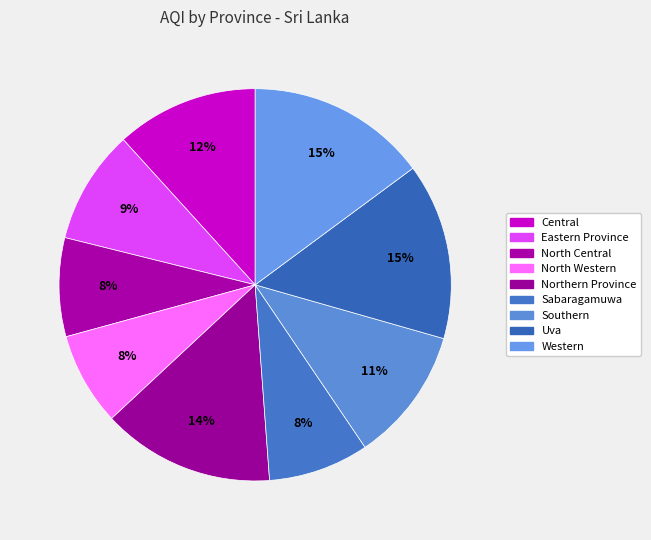

How many segments does this pie chart have?

9